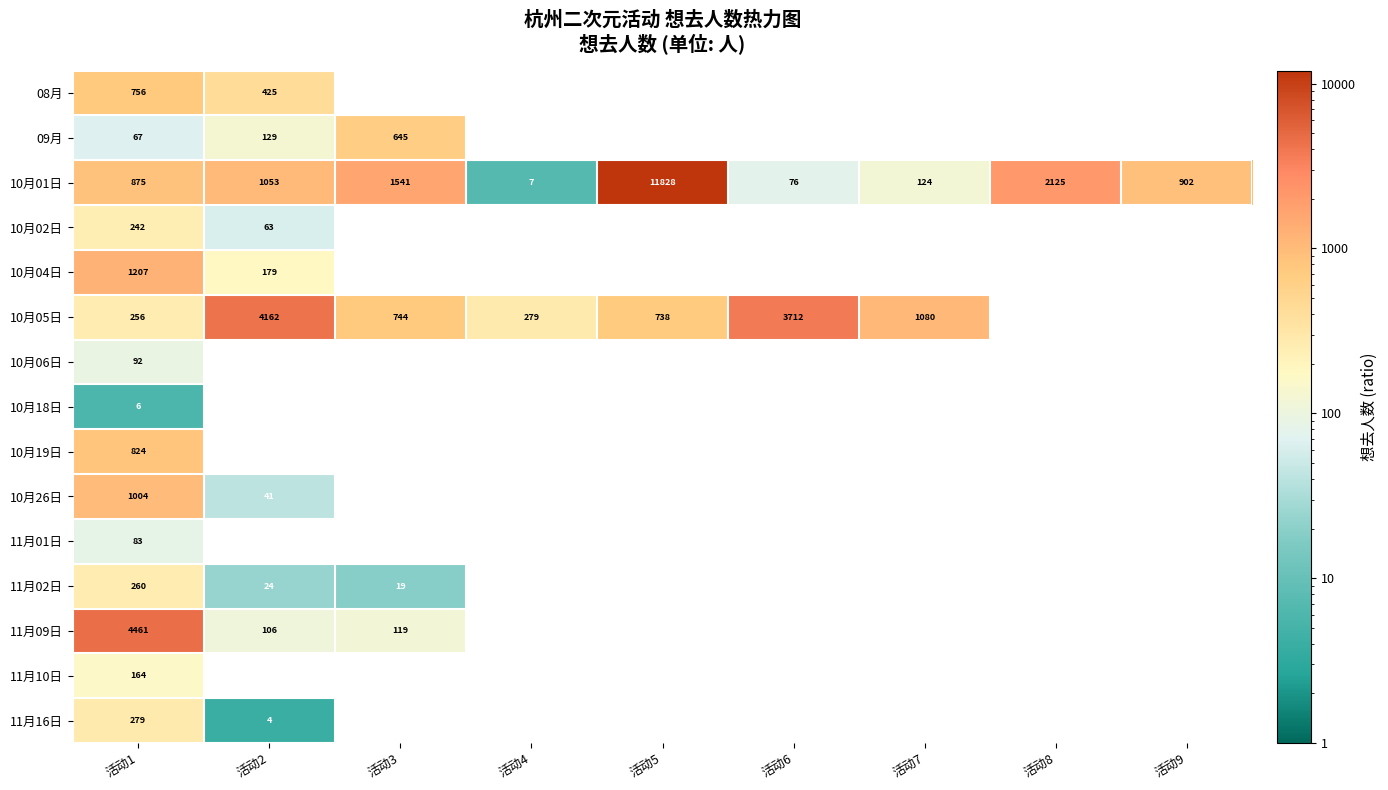

At how many categories does at least one series exceed 5355?

1